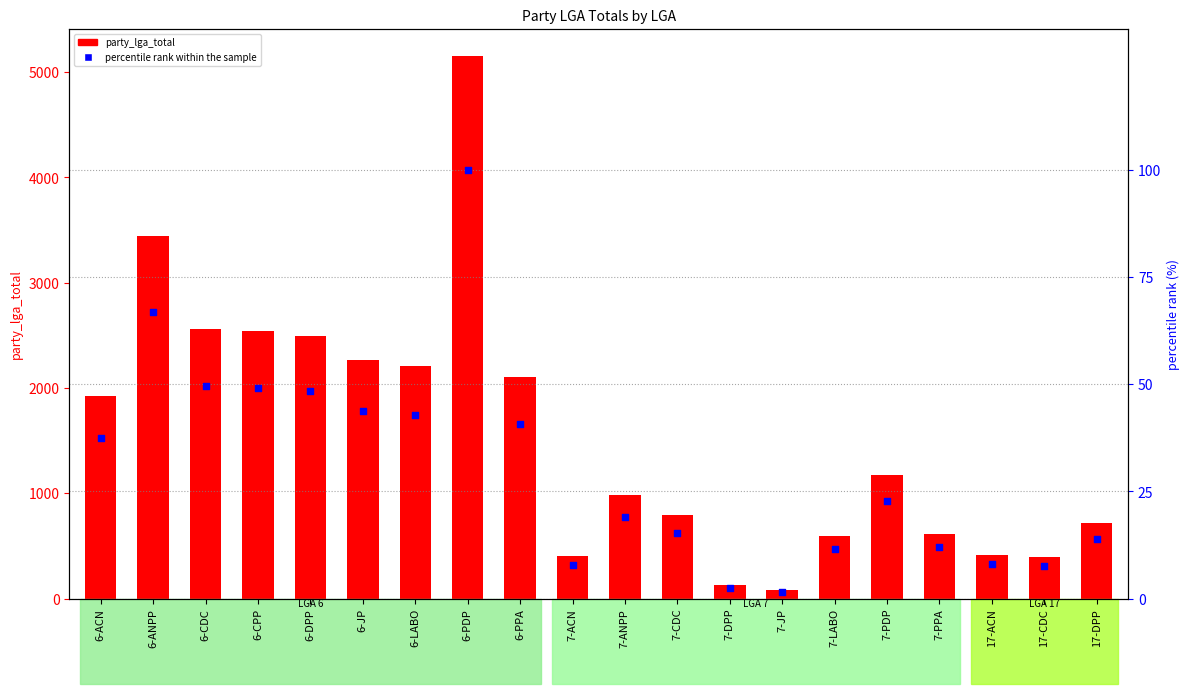

Which series has the largest Y range (max minus min)?

party_lga_total